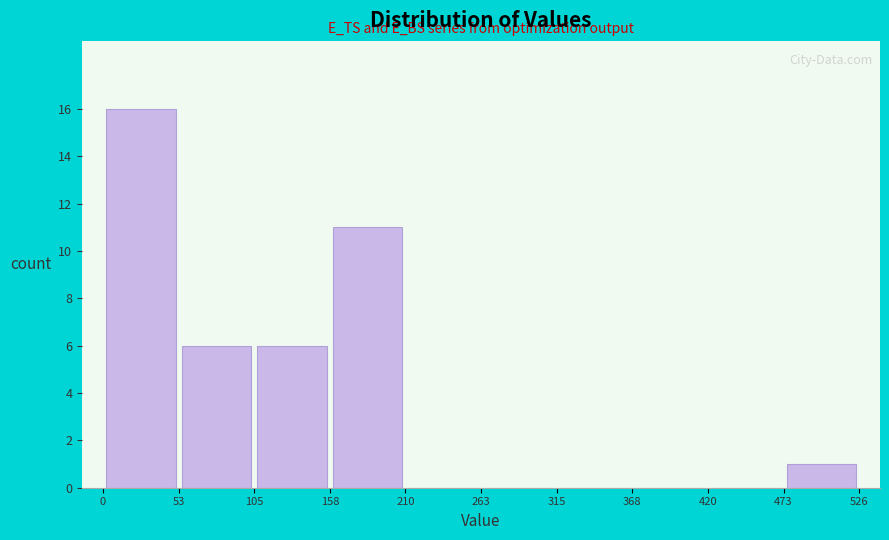

What is the height of the bar covering 53 to 105 on the x-axis? The values are not printed on the chart, so give them approximately, as read against the axis.

6